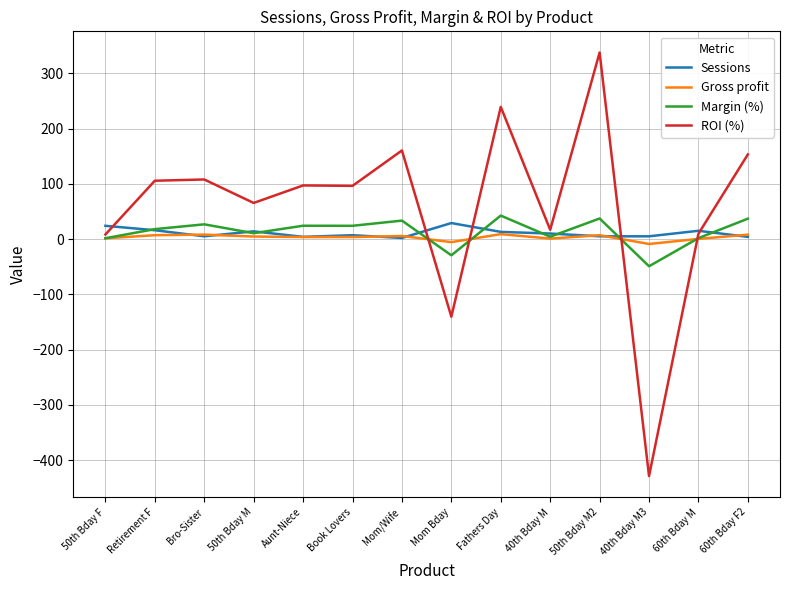

How many lines are shown in the chart?

4